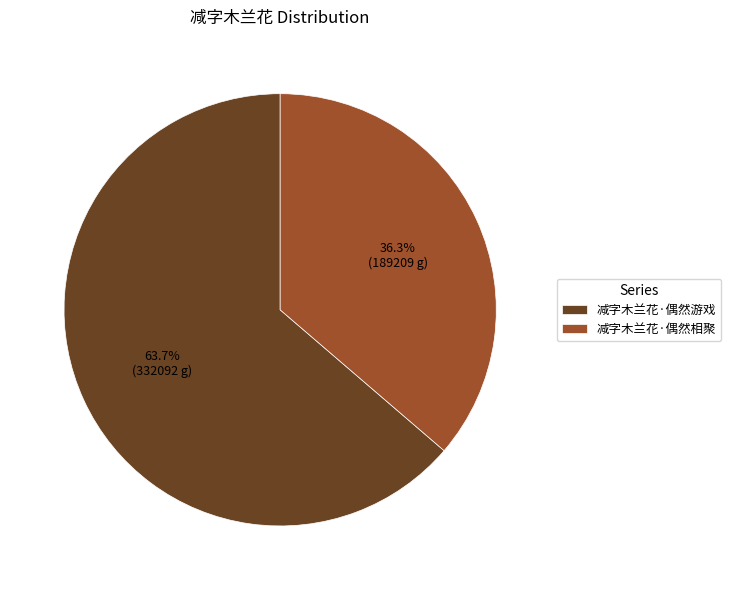

To the nearest percent, what is the combined percentage of 减字木兰花·偶然相聚 and 减字木兰花·偶然游戏?

100%